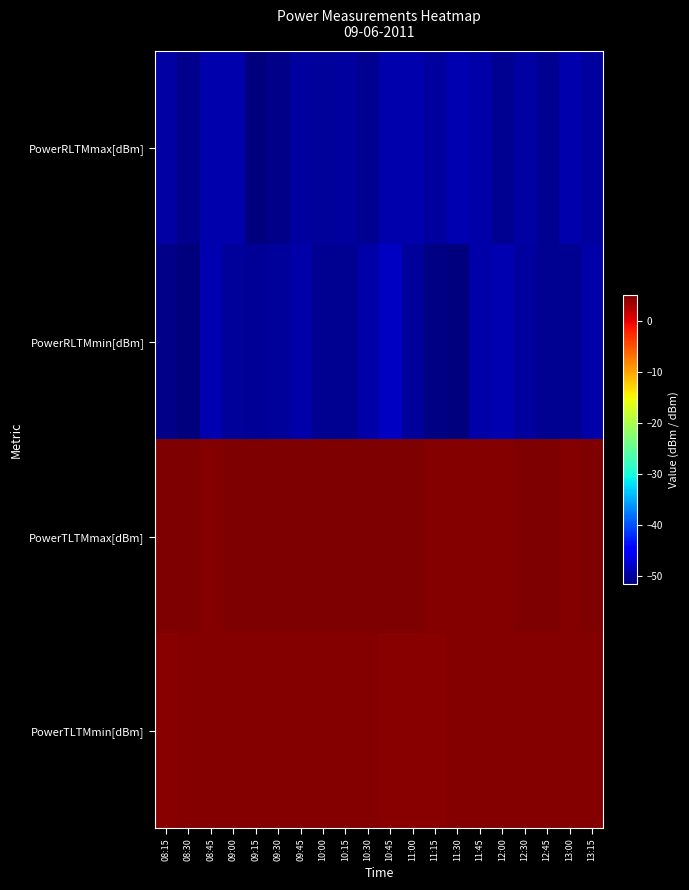

Reading right to left, transcribe all the data shown in this chart.

PowerRLTMmax[dBm]: 13:15=-50.0	13:00=-49.3	12:45=-50.8	12:30=-49.7	12:00=-50.7	11:45=-49.6	11:30=-49.1	11:15=-49.9	11:00=-49.4	10:45=-49.3	10:30=-50.7	10:15=-50.0	10:00=-50.3	09:45=-49.9	09:30=-51.0	09:15=-51.6	09:00=-49.2	08:45=-49.4	08:30=-50.8	08:15=-49.8
PowerRLTMmin[dBm]: 13:15=-49.5	13:00=-50.7	12:45=-50.7	12:30=-50.1	12:00=-49.1	11:45=-49.5	11:30=-51.7	11:15=-51.4	11:00=-50.3	10:45=-48.3	10:30=-49.7	10:15=-50.7	10:00=-50.7	09:45=-49.6	09:30=-50.3	09:15=-50.3	09:00=-50.1	08:45=-49.0	08:30=-51.6	08:15=-51.2
PowerTLTMmax[dBm]: 13:15=5.1	13:00=4.9	12:45=5.2	12:30=5.0	12:00=4.9	11:45=4.9	11:30=5.0	11:15=4.8	11:00=5.1	10:45=5.0	10:30=5.0	10:15=5.1	10:00=5.0	09:45=5.1	09:30=5.0	09:15=5.0	09:00=5.0	08:45=4.9	08:30=5.1	08:15=5.1
PowerTLTMmin[dBm]: 13:15=4.8	13:00=4.9	12:45=4.8	12:30=4.7	12:00=4.9	11:45=4.8	11:30=4.9	11:15=4.7	11:00=4.7	10:45=4.6	10:30=4.8	10:15=4.9	10:00=4.7	09:45=4.8	09:30=4.9	09:15=4.9	09:00=4.9	08:45=4.8	08:30=4.8	08:15=4.6